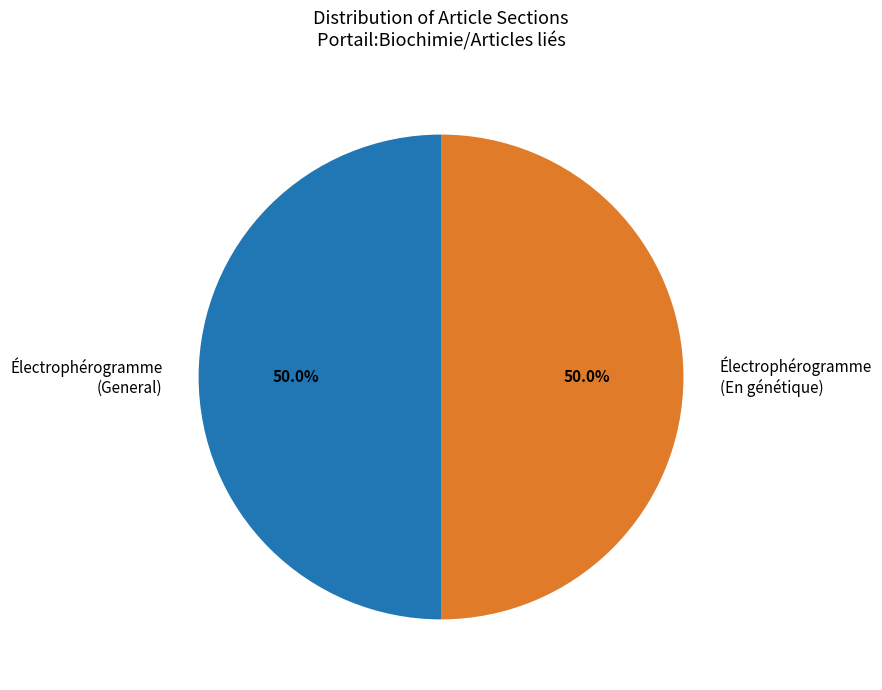

To the nearest percent, what percentage of the pie is Électrophérogramme (En génétique)?

50%